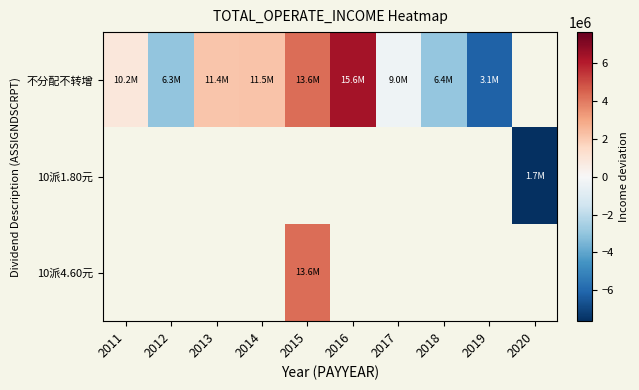

Which series changed the most between 2011 and 2014?

不分配不转增